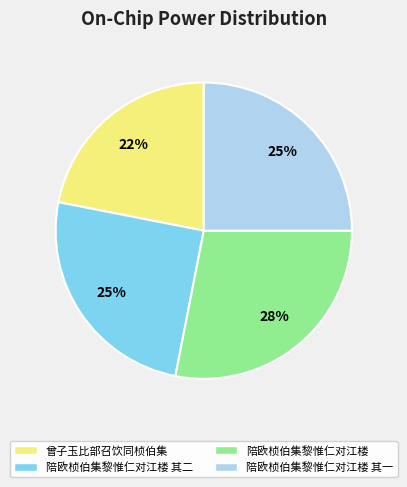

Does 陪欧桢伯集黎惟仁对江楼 其二 account for over 50% of the chart?

No